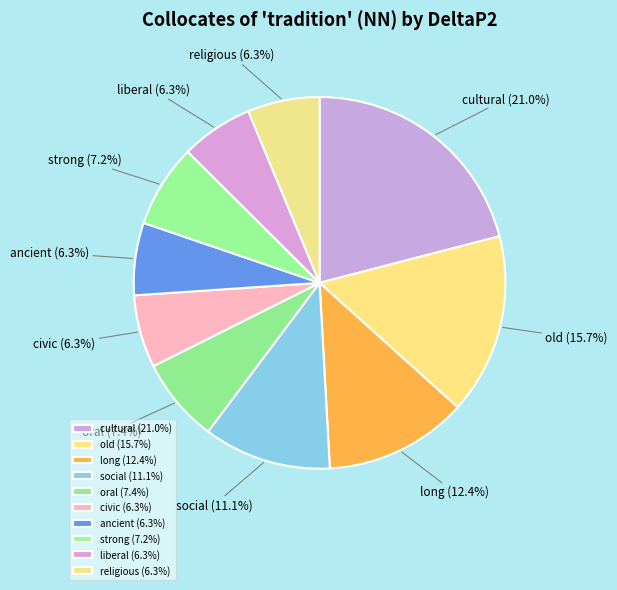

Does liberal account for over 50% of the chart?

No